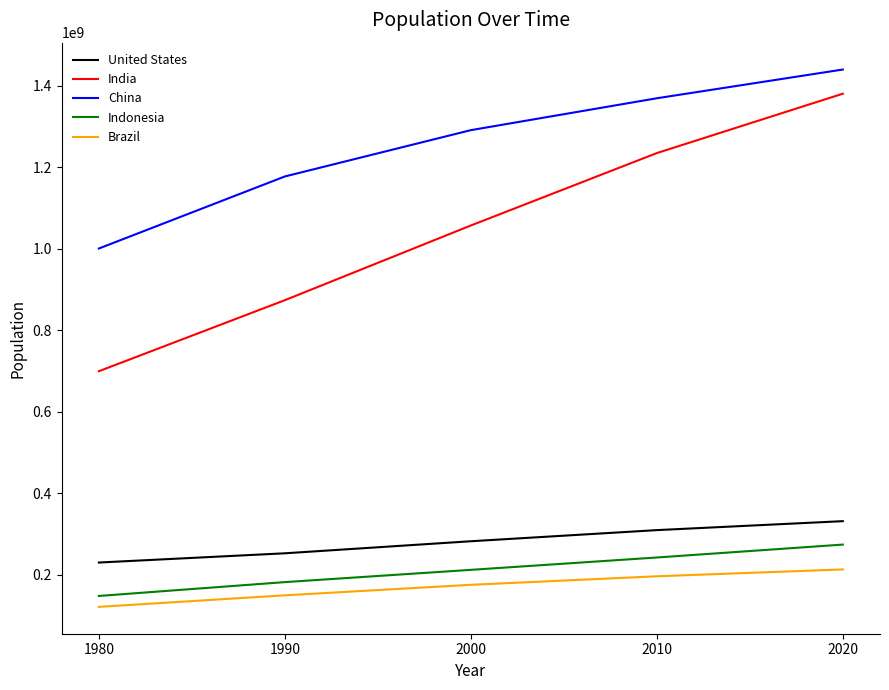

What value does the Indonesia series have at 2000, to the nearest 100?

211513800